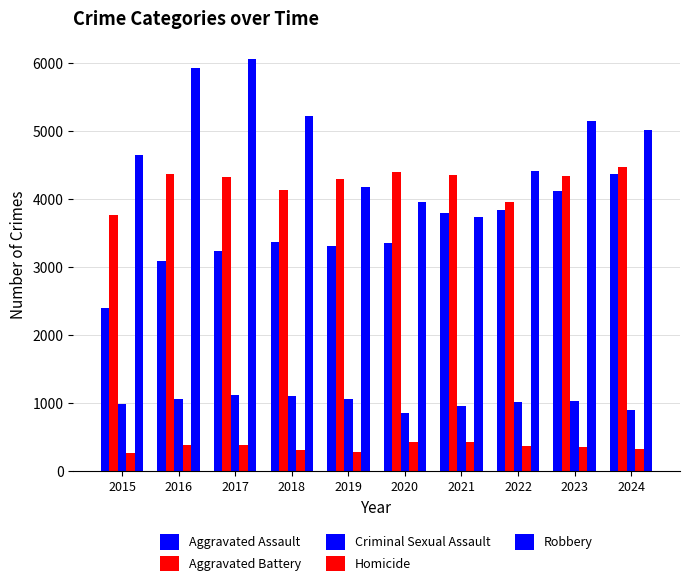

How many values in the Criminal Sexual Assault series are below 1028?

5